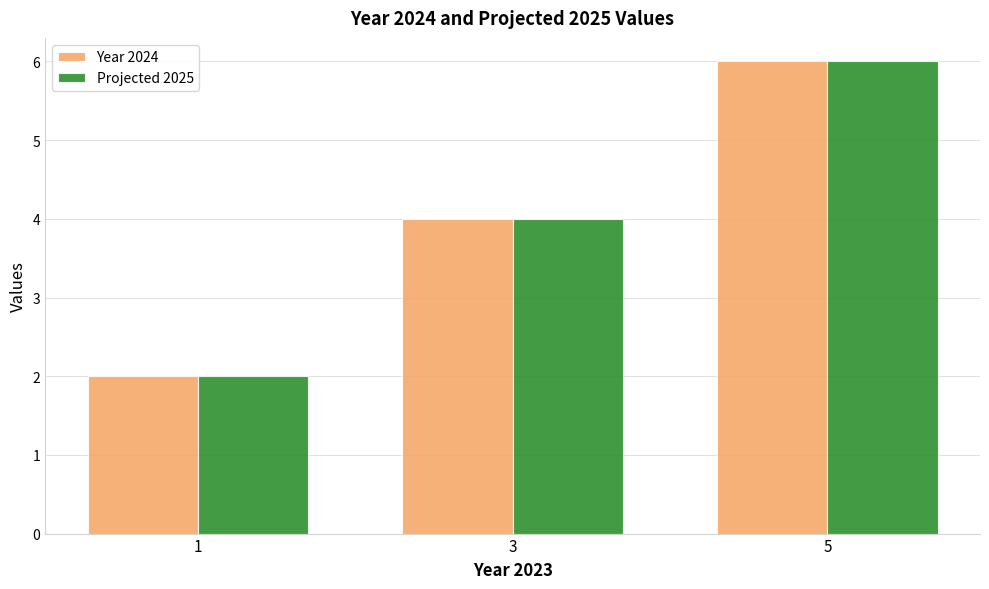

What is the average value of the Projected 2025 series?

4